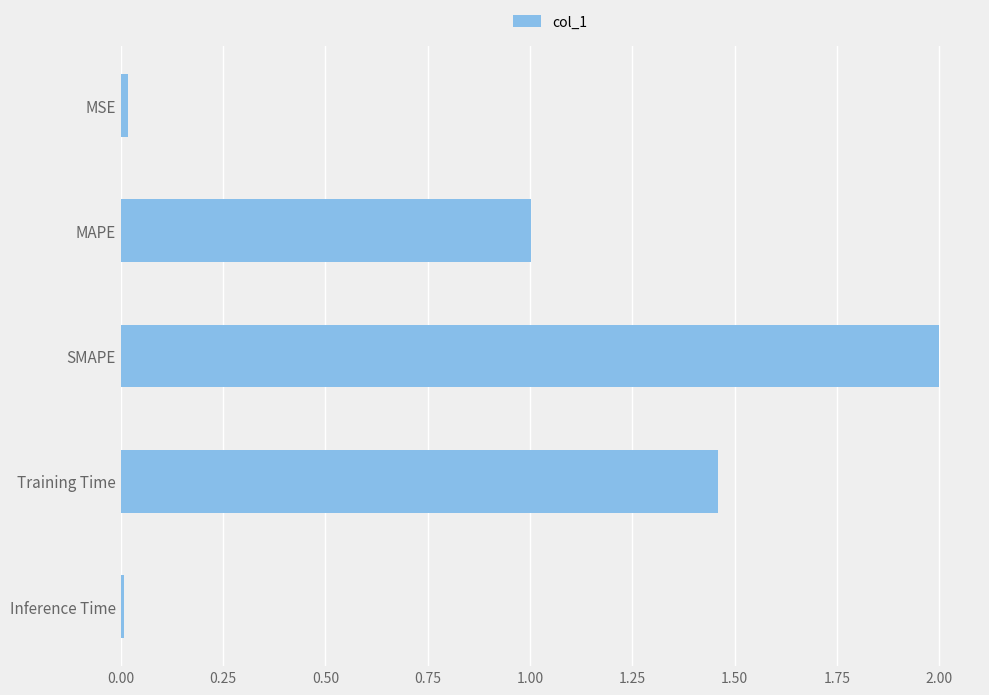

True or false: the data shows 1.0 at SMAPE.

False